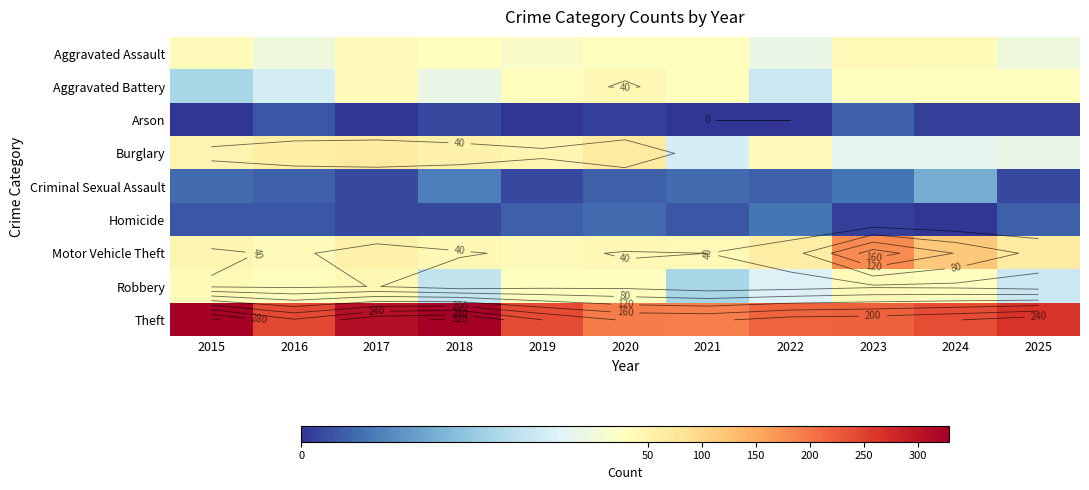

List the series in order of their peak value, lowest first.

Arson, Homicide, Criminal Sexual Assault, Aggravated Assault, Robbery, Aggravated Battery, Burglary, Motor Vehicle Theft, Theft